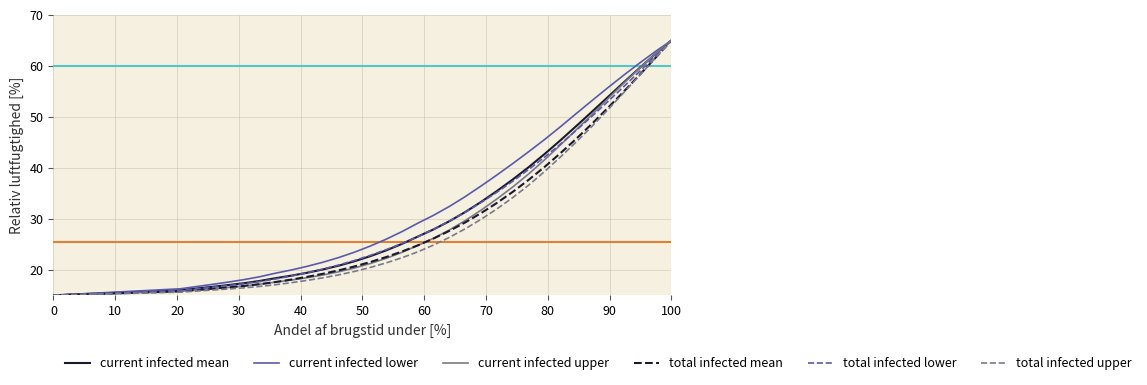

What is the lowest value of the total infected mean series?

15.0